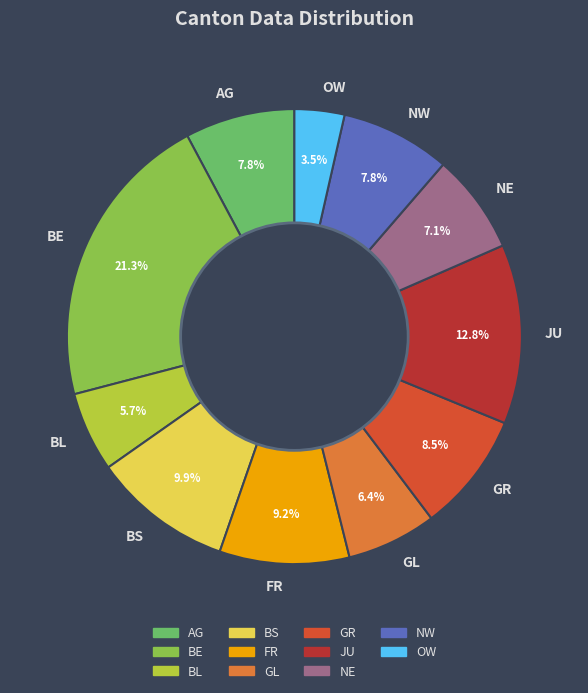

Which slice is the largest?

BE